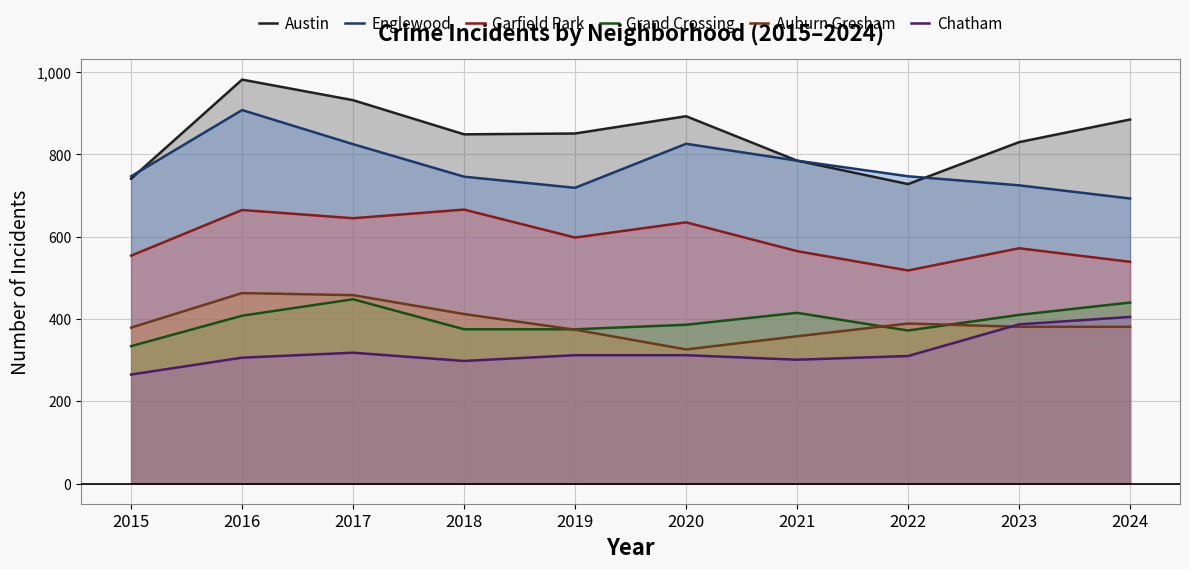

At which label does Grand Crossing reach its minimum?

2015